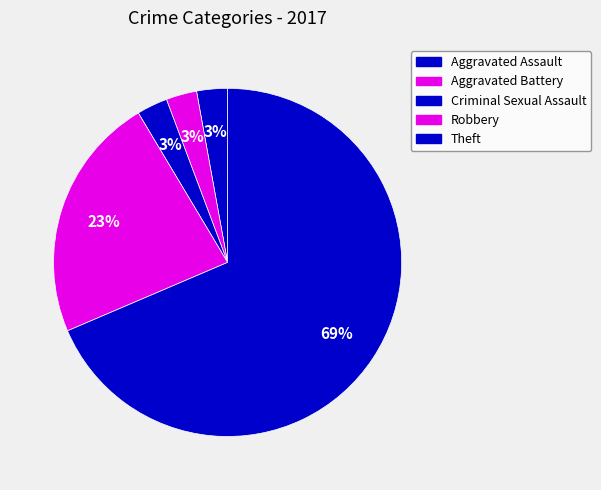

Which category has the biggest portion of the pie?

Theft